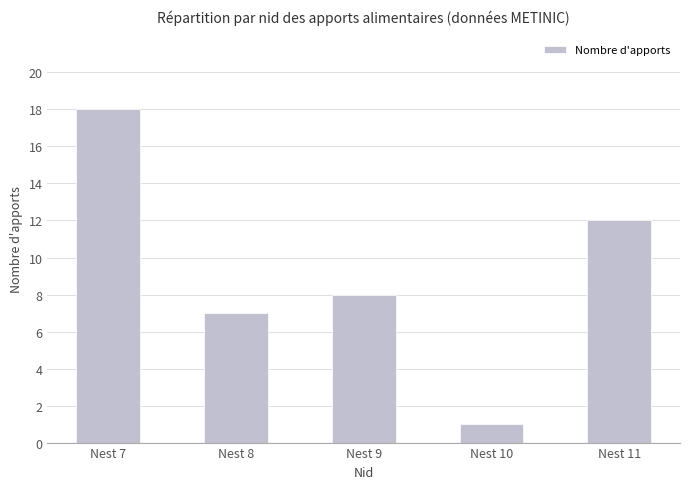

List the labels in order of value, smallest first.

Nest 10, Nest 8, Nest 9, Nest 11, Nest 7